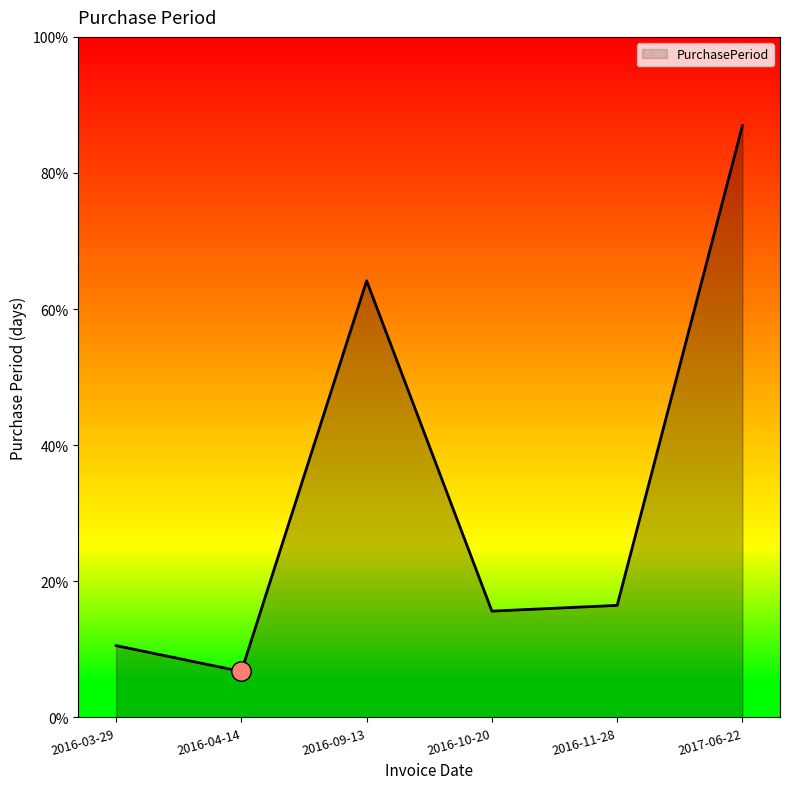

Which category has the lowest value across all series?

2016-04-14